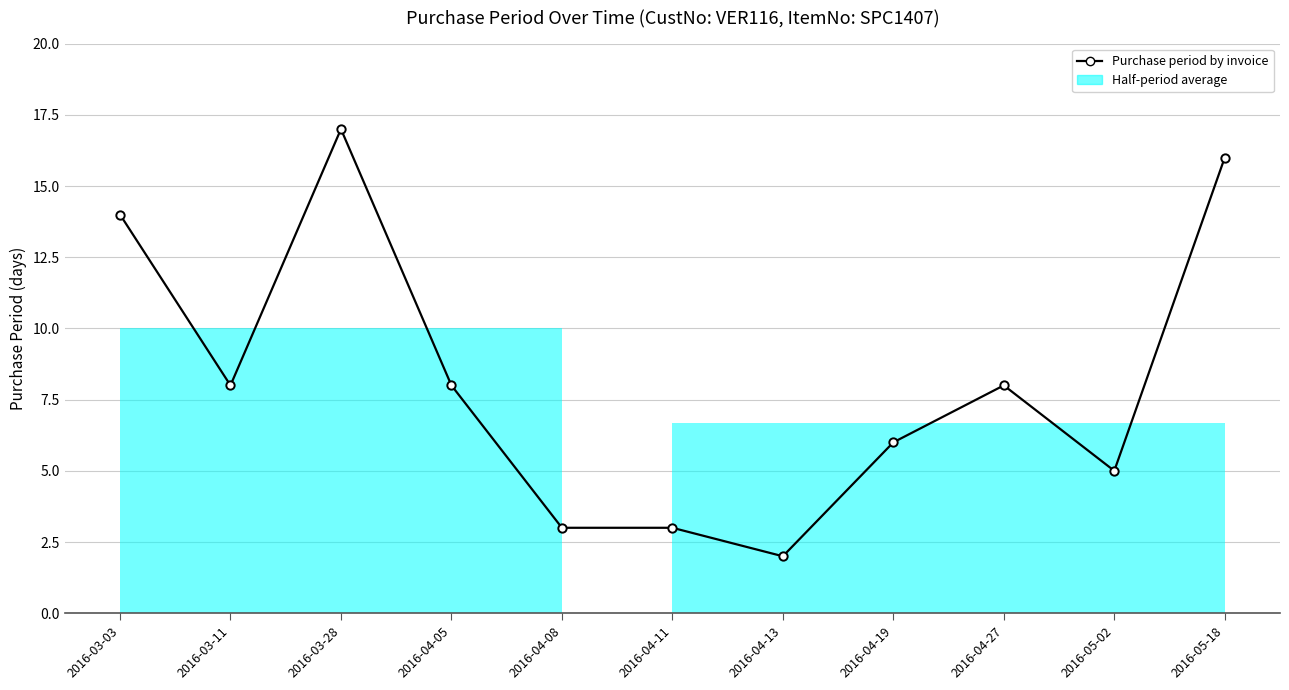

Reading left to right, what are all the values shown in this chart?

2016-03-03=14	2016-03-11=8	2016-03-28=17	2016-04-05=8	2016-04-08=3	2016-04-11=3	2016-04-13=2	2016-04-19=6	2016-04-27=8	2016-05-02=5	2016-05-18=16